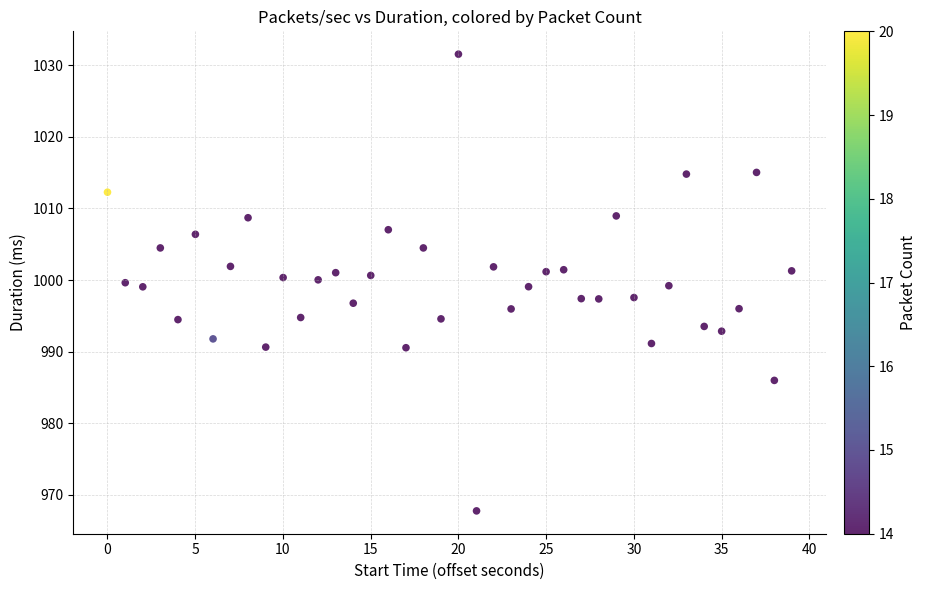

What is the range of X values (max minus min)?

39.0